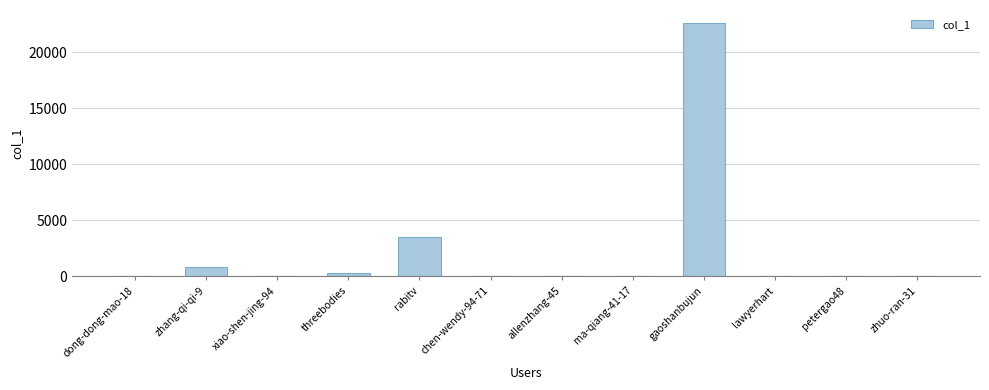

Which has a higher value, lawyerhart or gaoshanbujun?

gaoshanbujun